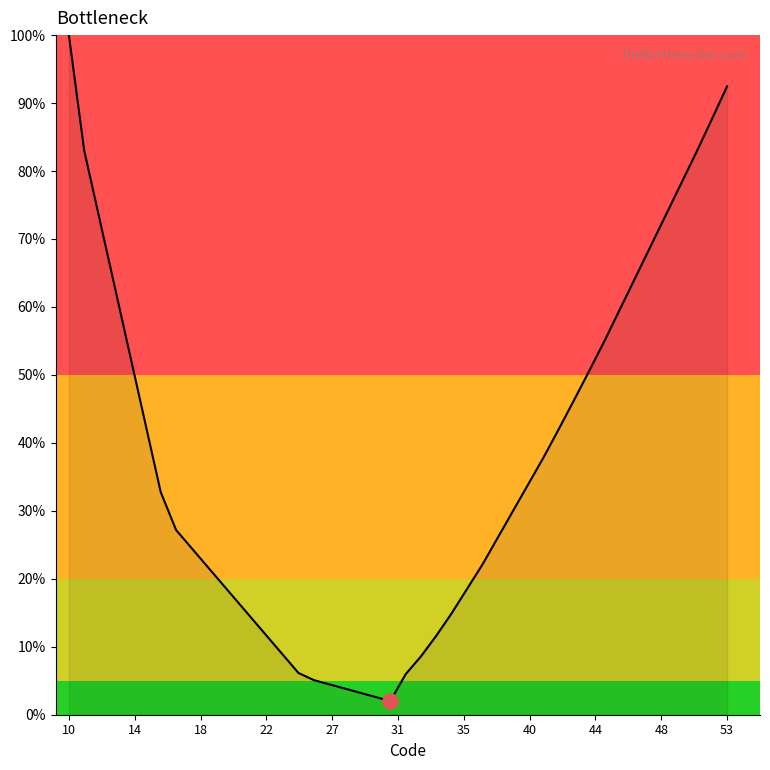

What is the smallest value displayed?

2.0